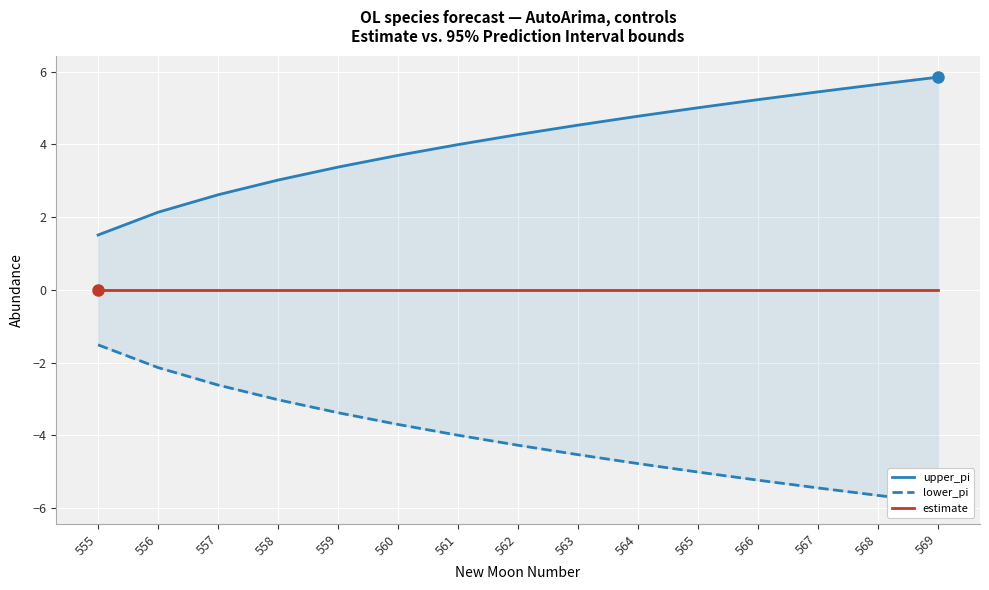

What is the average value of the lower_pi series?

-4.1